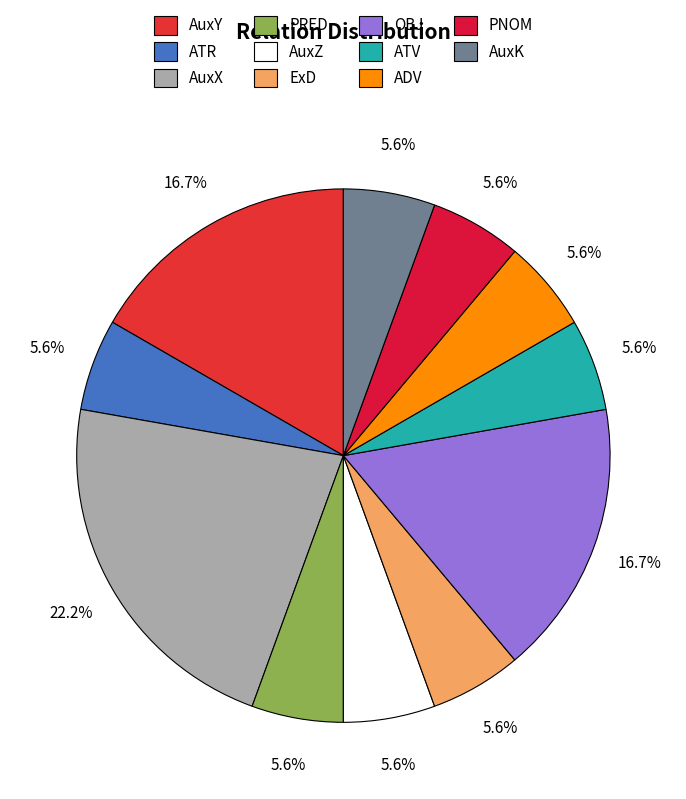

To the nearest percent, what percentage of the pie is ATR?

6%